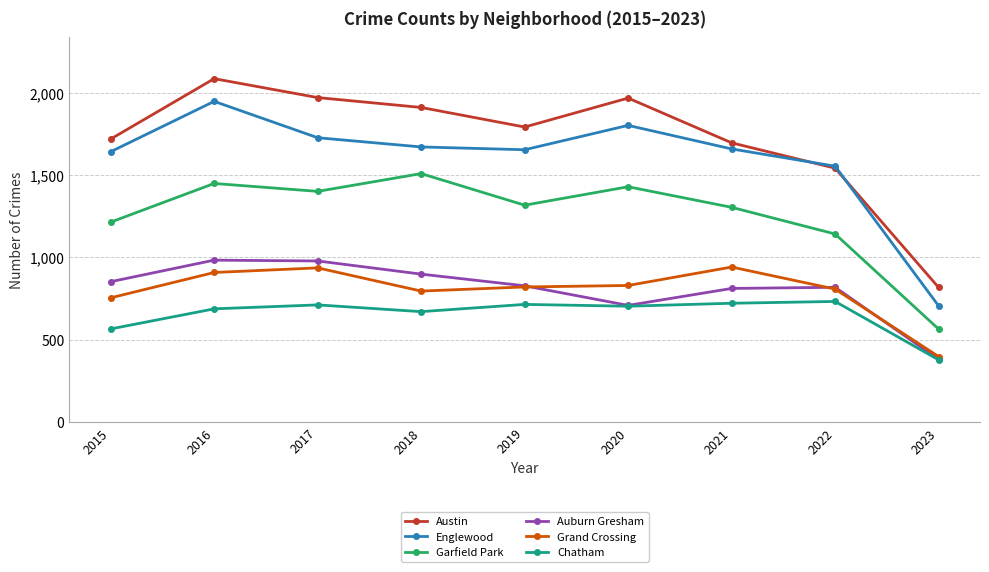

Is it true that Chatham equals 954 at 2018?

False